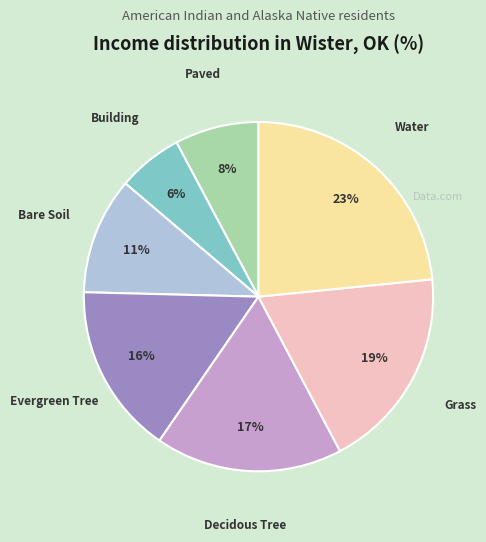

Is there any slice that represents more than half of the pie?

No